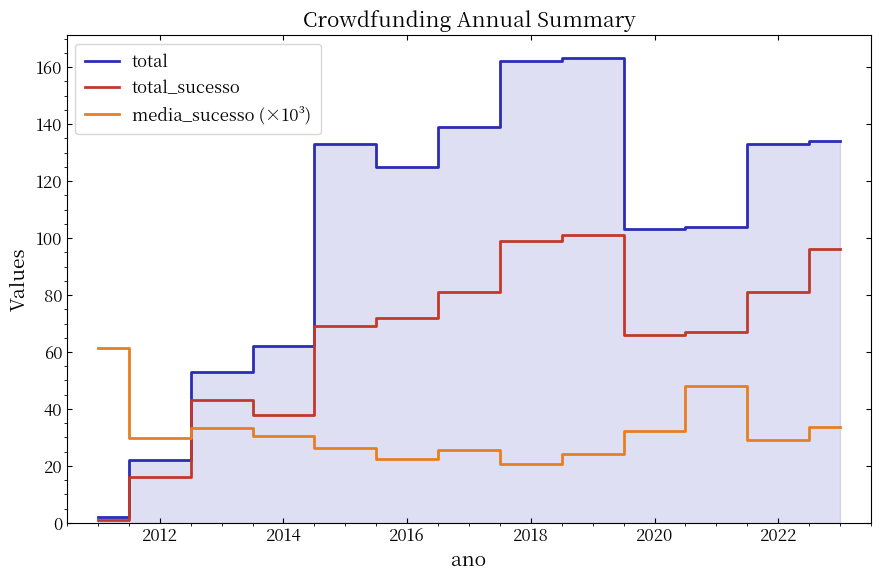

Which series ends up on top after the final intersection of total_sucesso and media_sucesso (×10³)?

total_sucesso